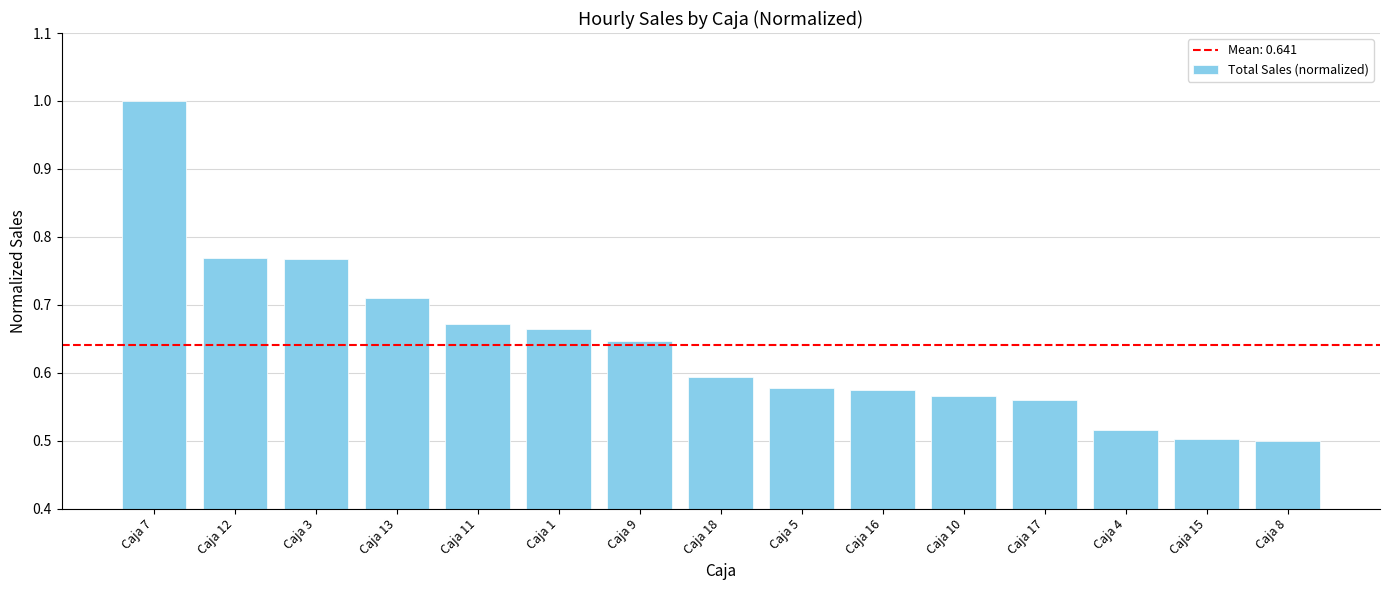

What is the sum of all values?

9.6